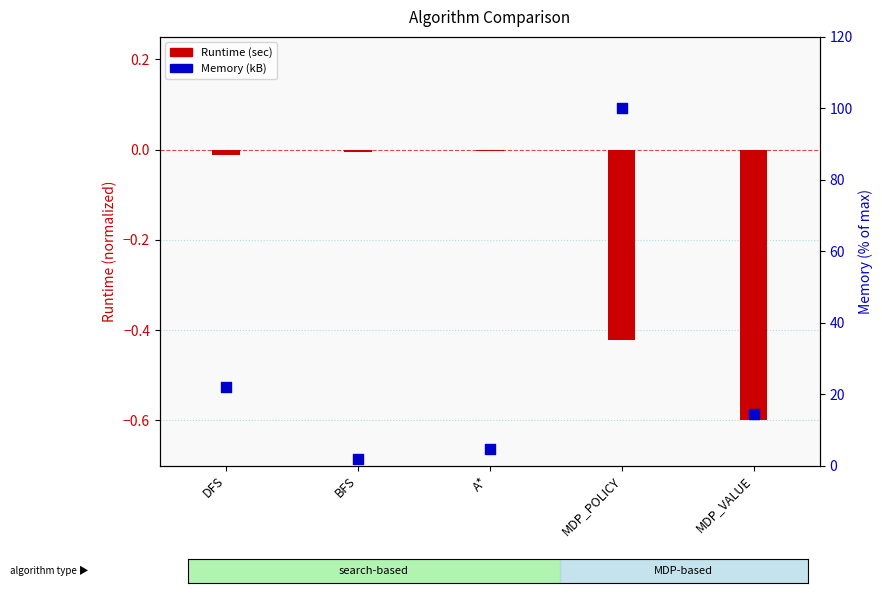

Which series contains the highest Y value?

Memory (kB)